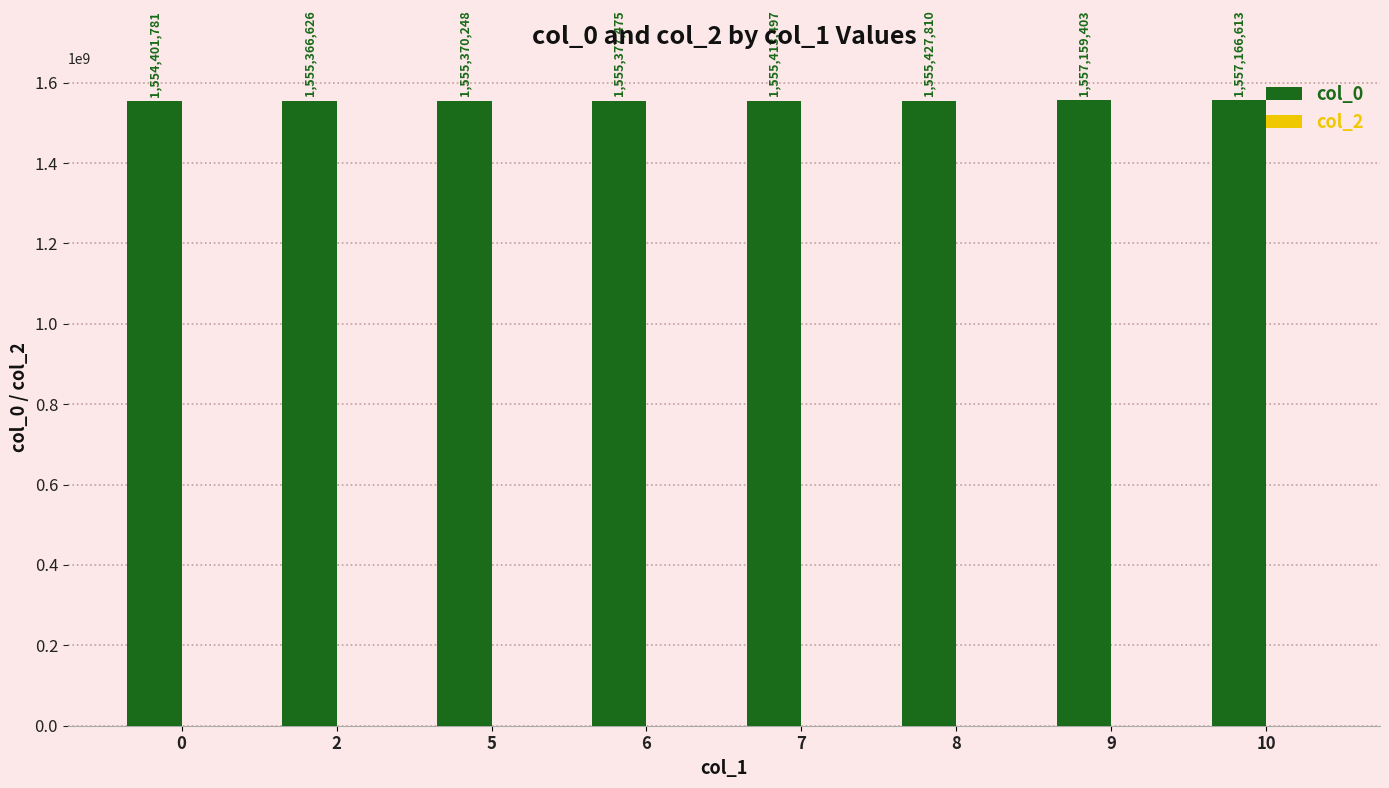

How many series are shown in this chart?

1